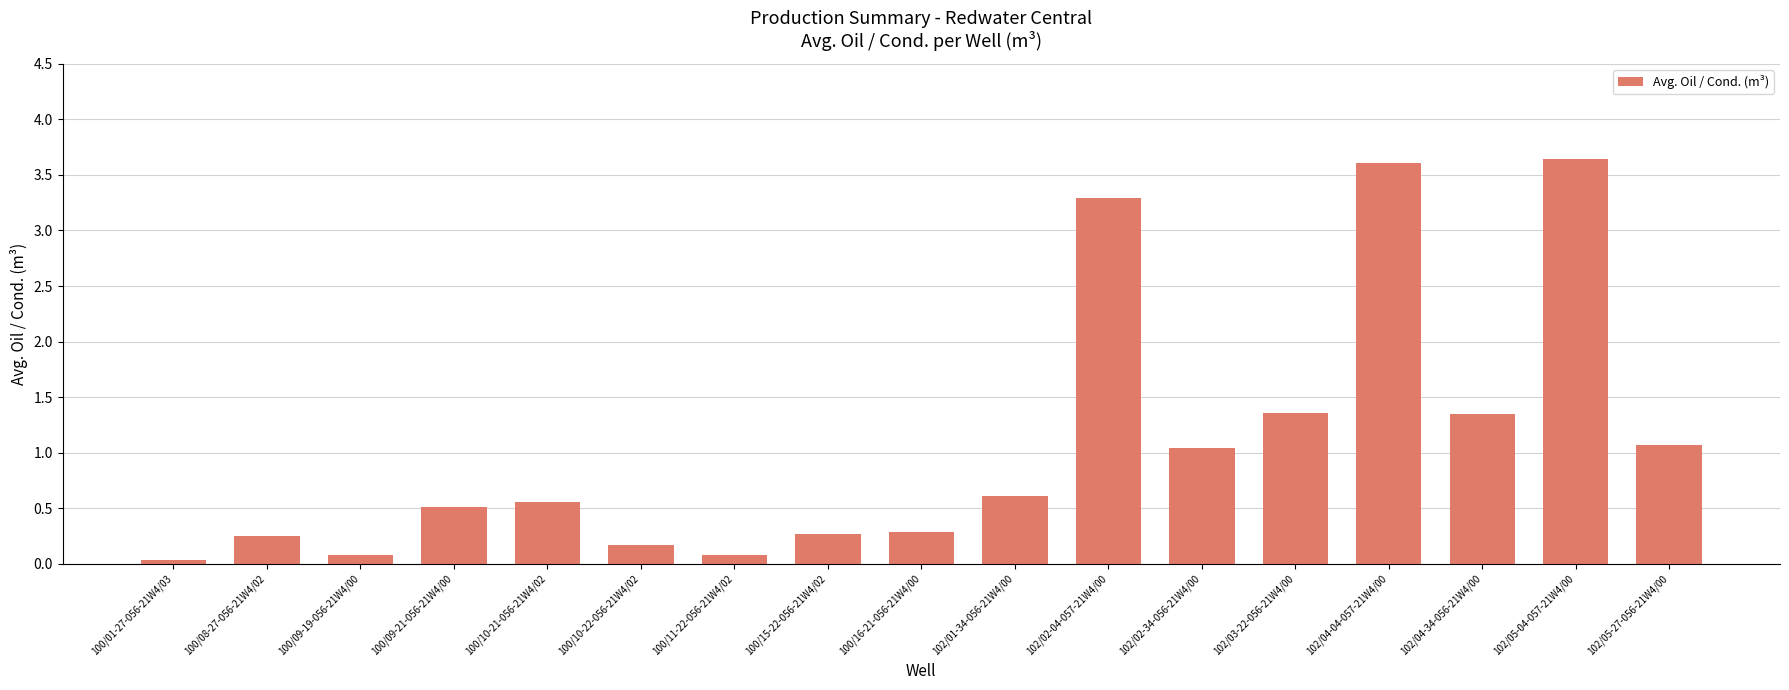

Does the chart contain stacked bars?

No